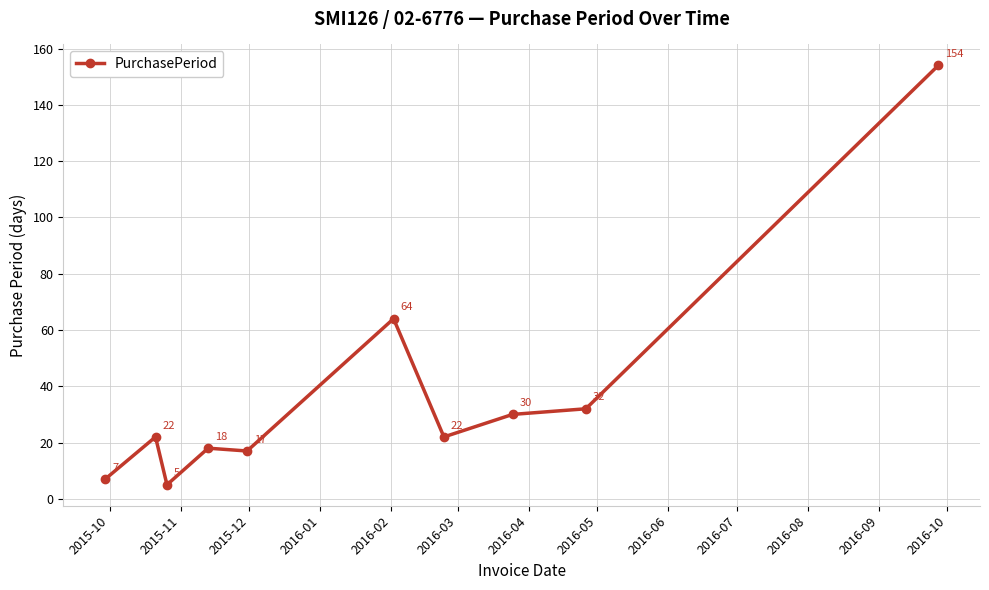

How many data points are less than 22?

4